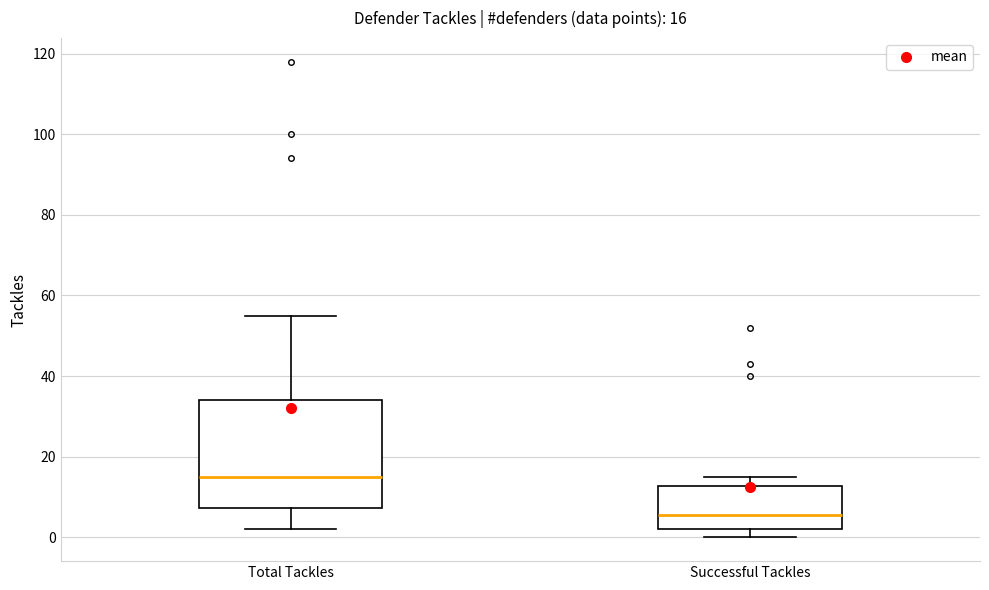

Which box has the highest median line?

Total Tackles